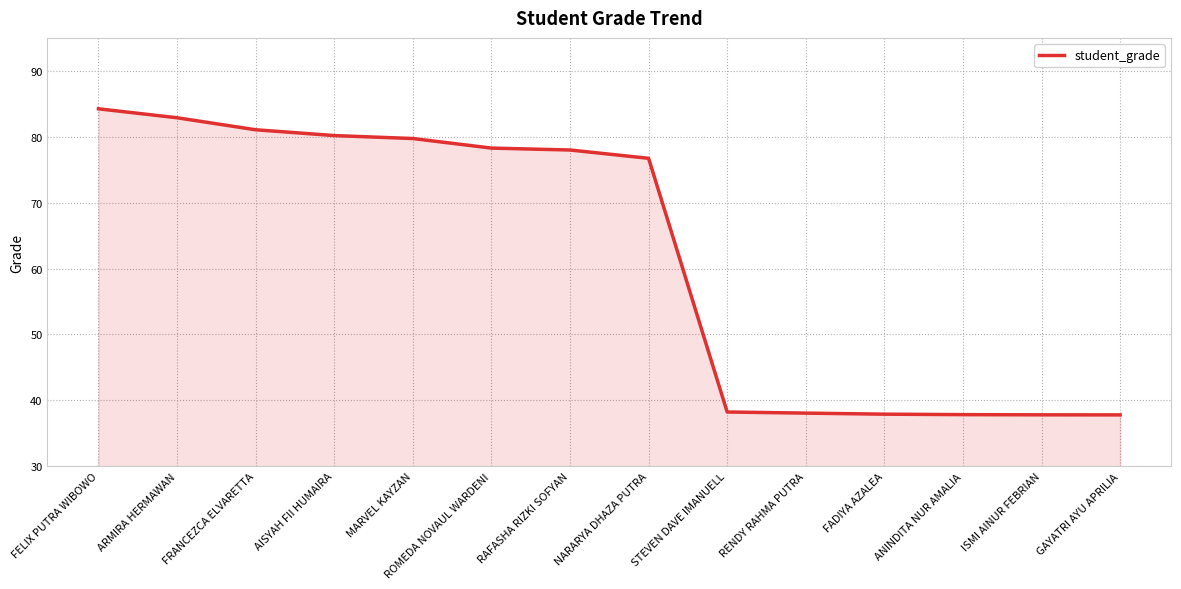

What is the smallest value displayed?

37.8